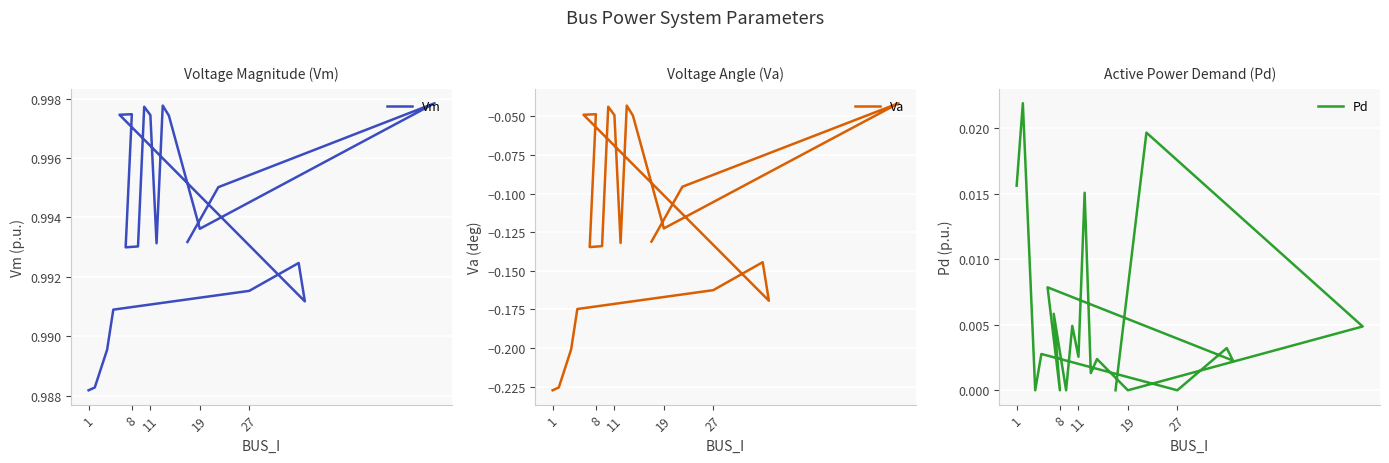

Reading left to right, transcribe all the data shown in this chart.

Vm: 1.0	1.0	1.0	1.0	1.0	1.0	1.0	1.0	1.0	1.0	1.0	1.0	1.0	1.0	1.0	1.0	1.0	1.0	1.0	1.0
Va: -0.2	-0.2	-0.2	-0.2	-0.2	-0.1	-0.2	-0.0	-0.0	-0.1	-0.1	-0.0	-0.0	-0.1	-0.0	-0.0	-0.1	-0.0	-0.1	-0.1
Pd: 0.0	0.0	0.0	0.0	0.0	0.0	0.0	0.0	0.0	0.0	0.0	0.0	0.0	0.0	0.0	0.0	0.0	0.0	0.0	0.0